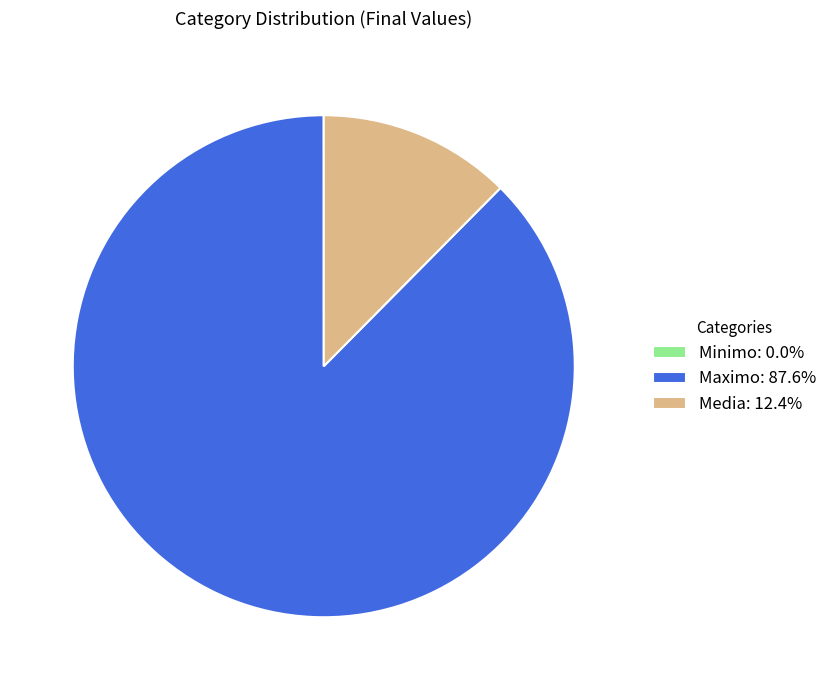

True or false: Media accounts for 1% of the total.

False